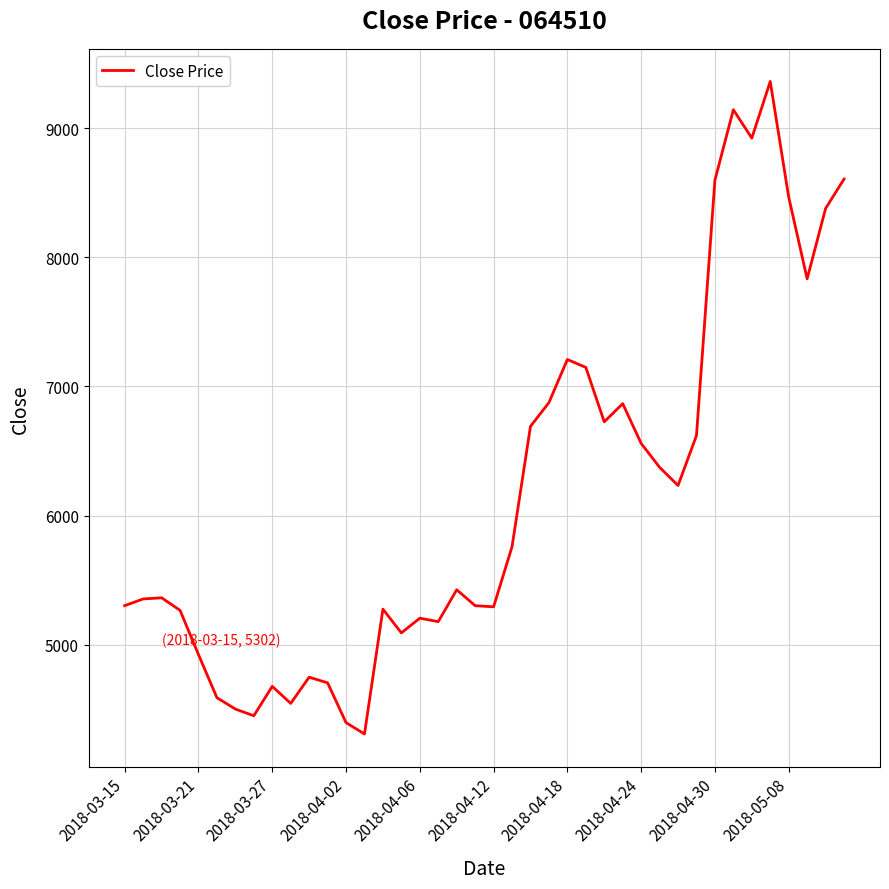

What is the difference between the maximum and minimum values?

5055